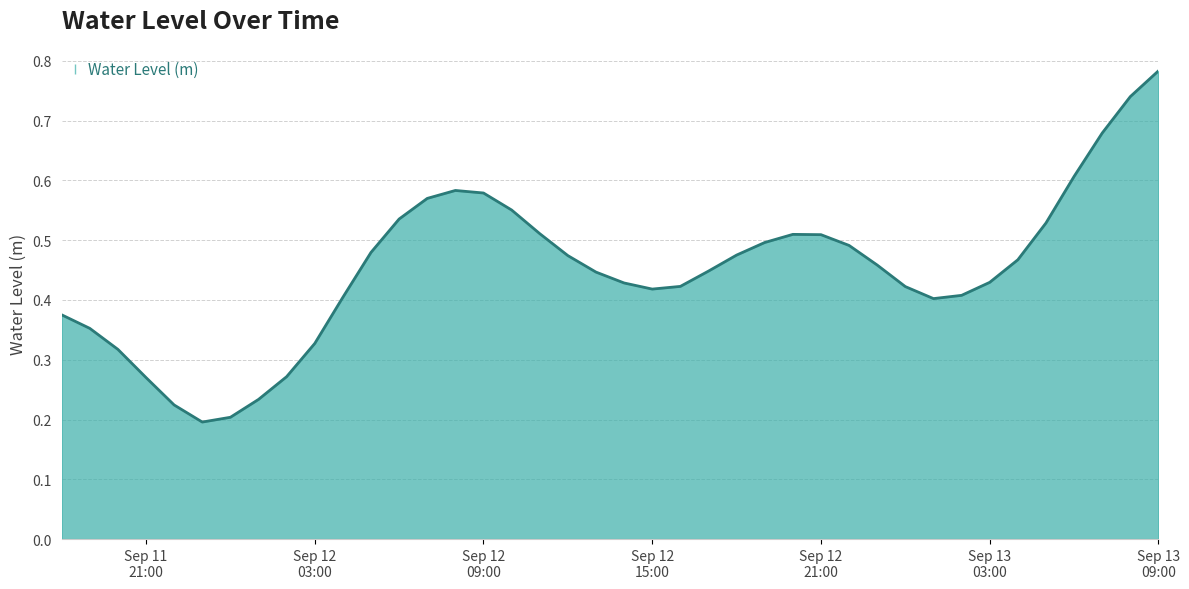

Does the chart have visible grid lines?

Yes